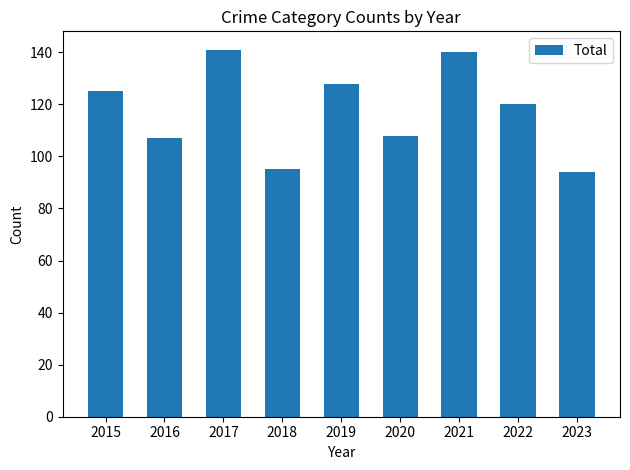

What is the average value?

118